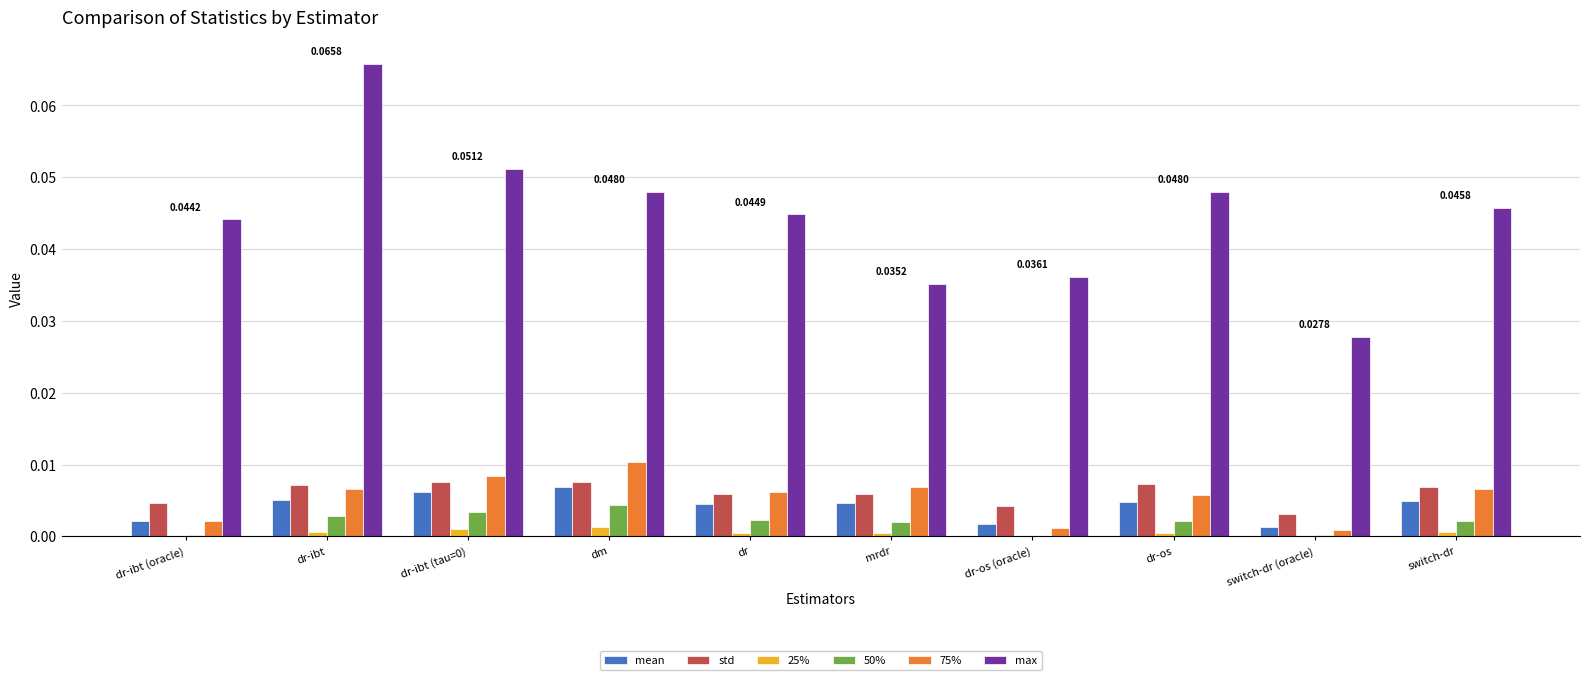

At which category does the chart reach its peak across all series?

dr-ibt